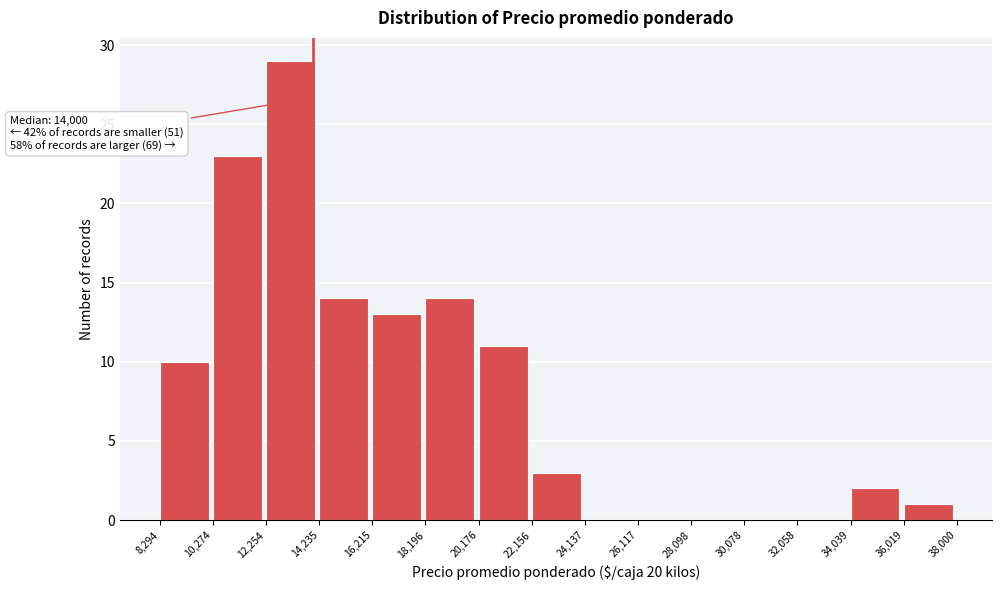

Over which range of the x-axis is the bar tallest?

12,254 to 14,235